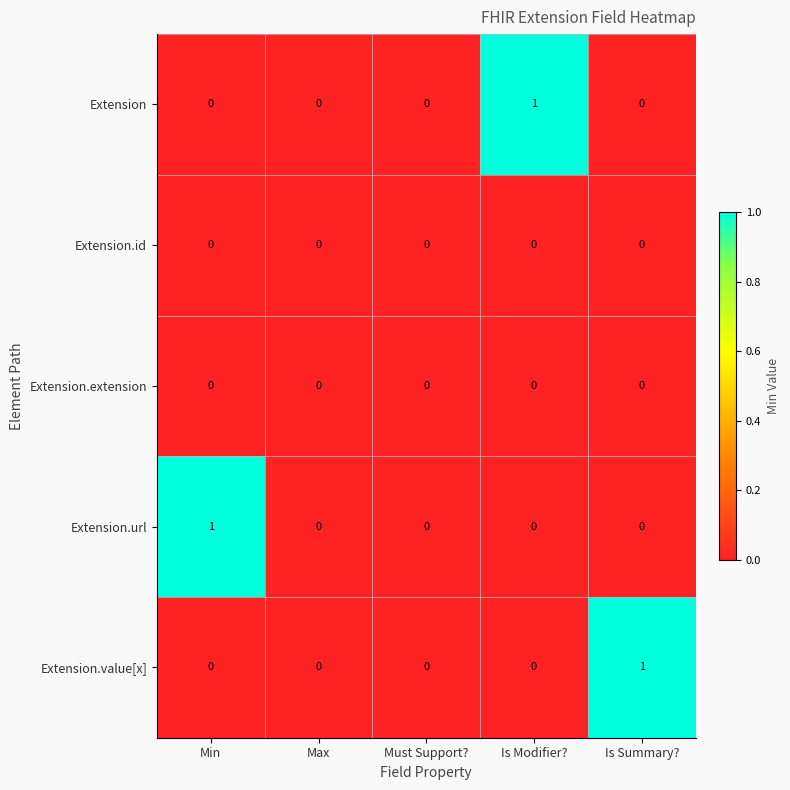

How many distinct data groups are displayed?

5